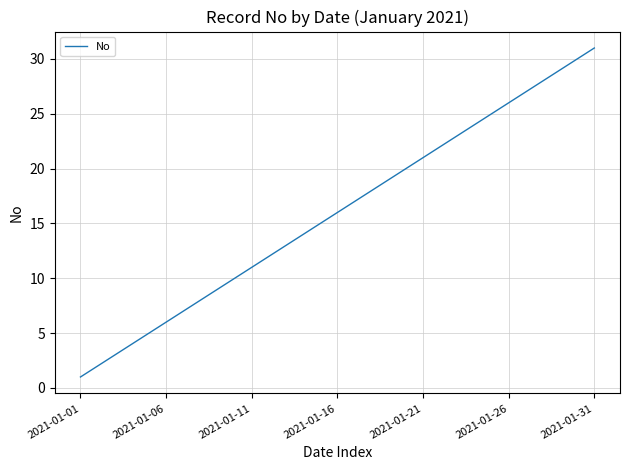

How many lines are shown in the chart?

1